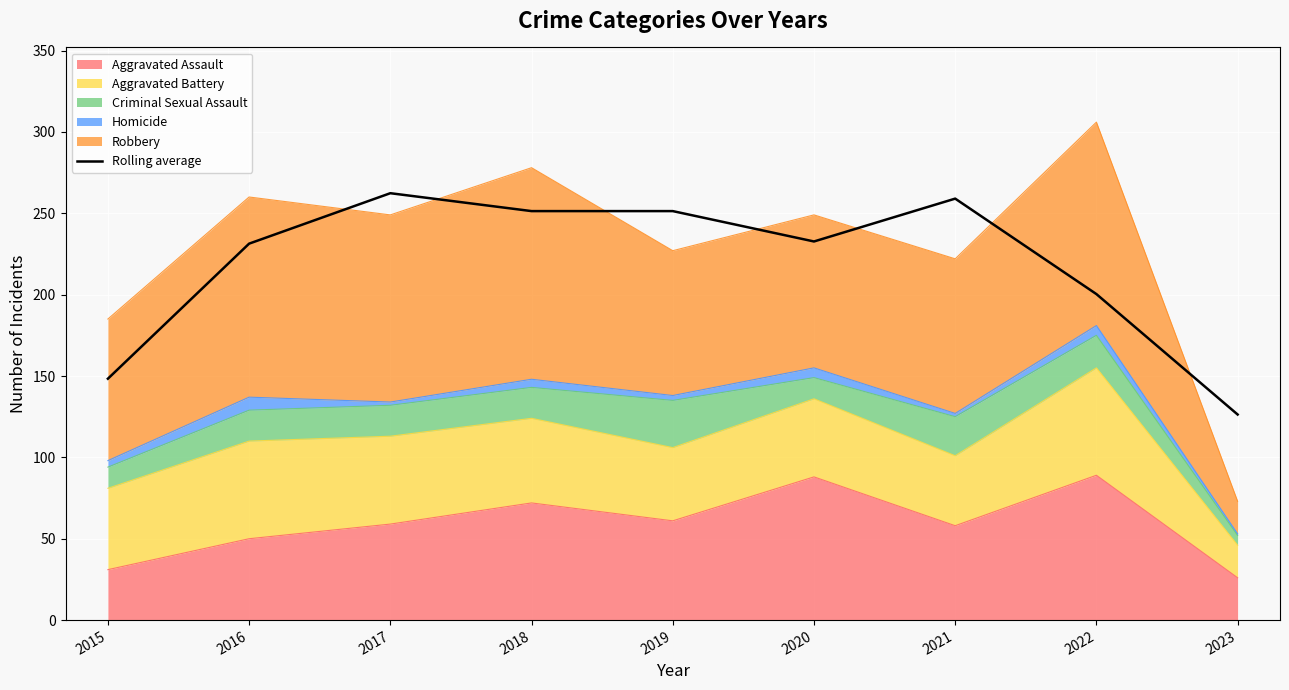

How many points are higher than both their immediate neighbors (excluding endpoints)?

2